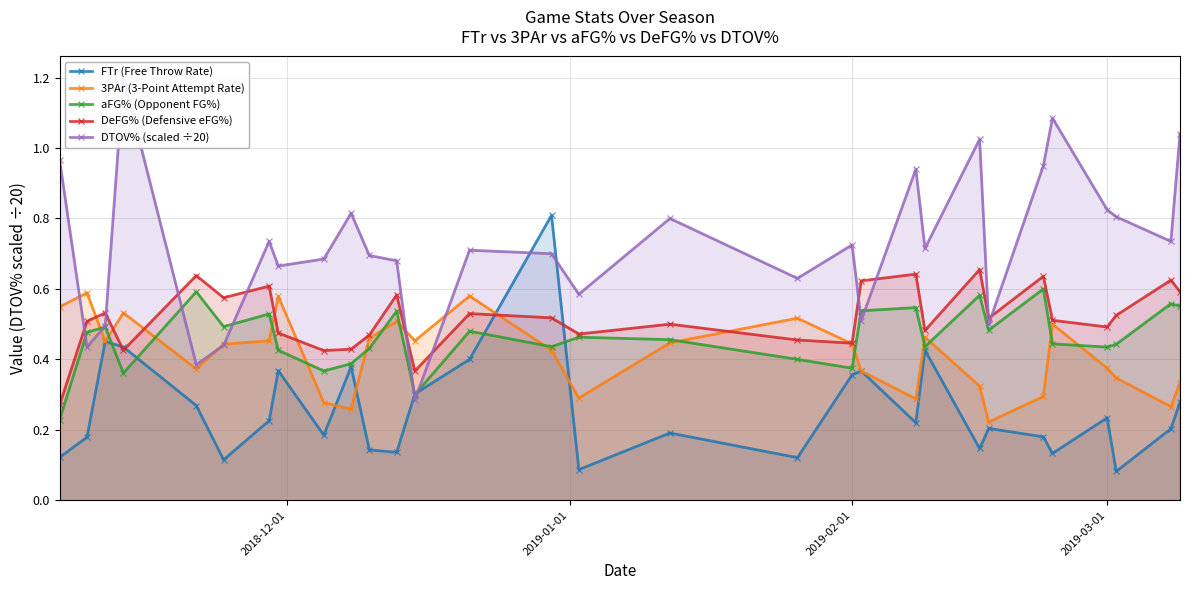

How many 3PAr (3-Point Attempt Rate) values are between 0 and 1?

30